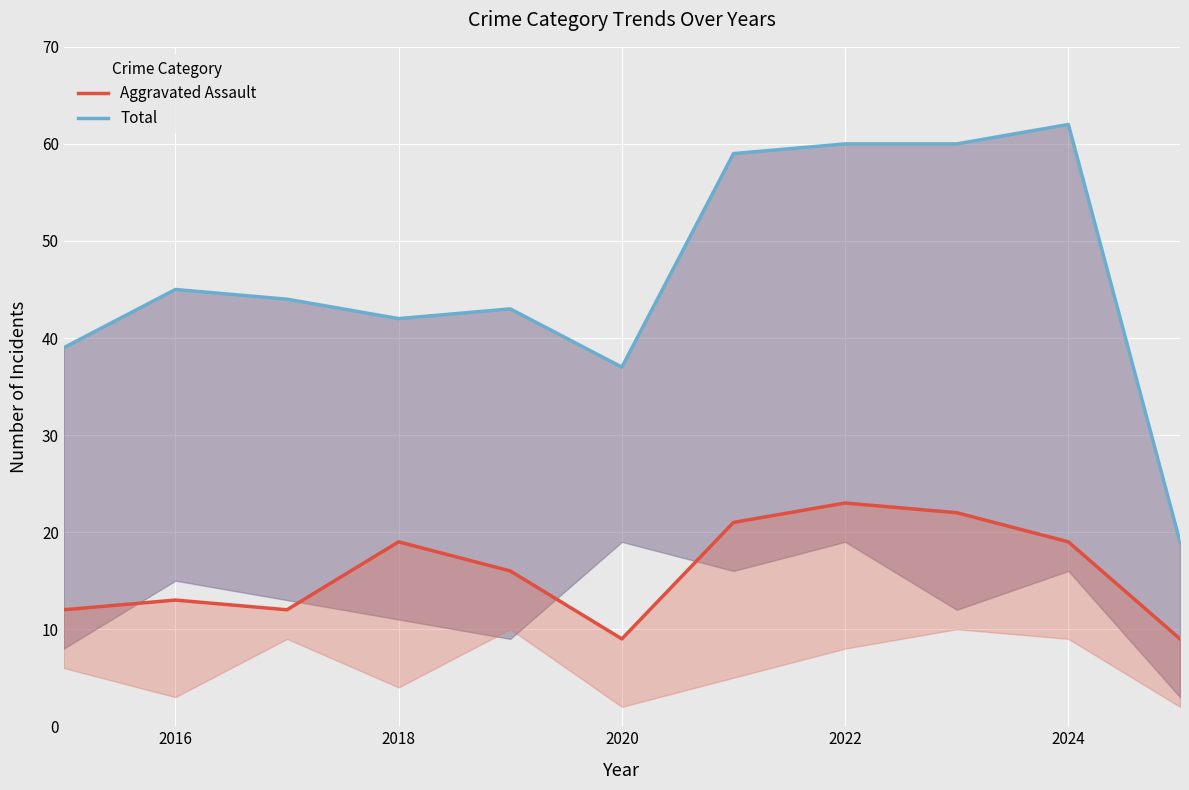

What position from the left is 2022?

8